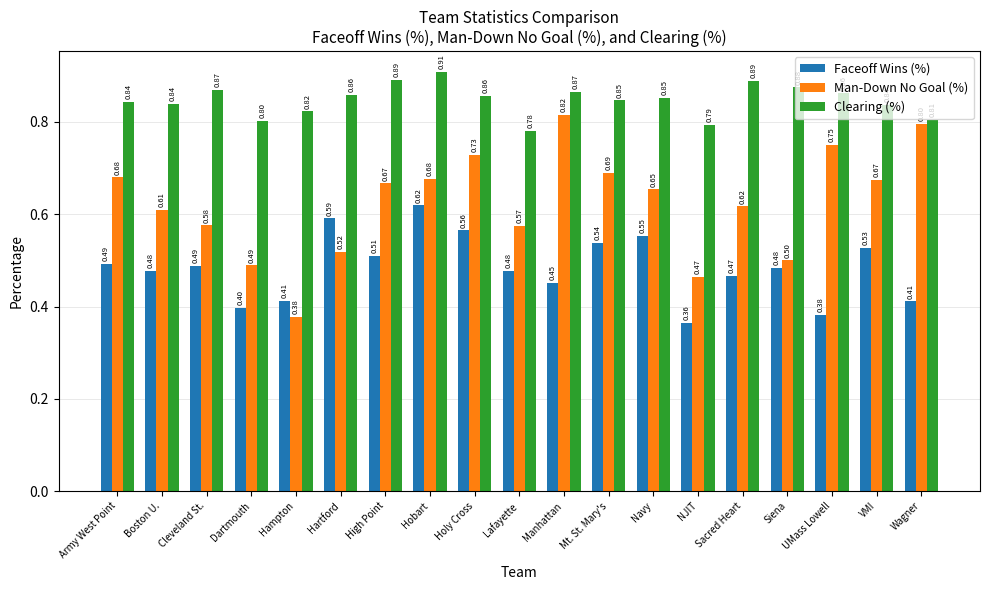

Is the value of Clearing (%) at VMI greater than the value of Man-Down No Goal (%) at High Point?

Yes